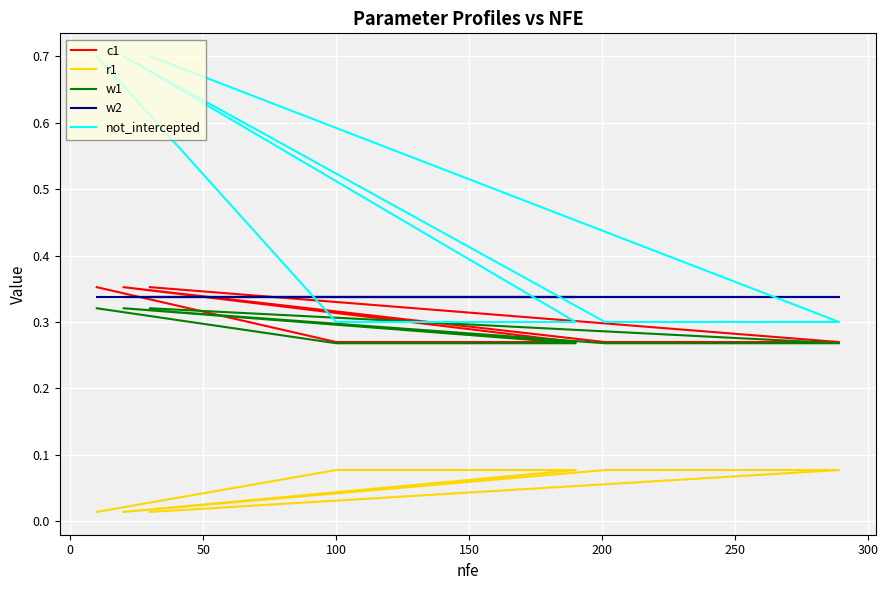

The w2 series shows 0.4 at 16. True or false?

False